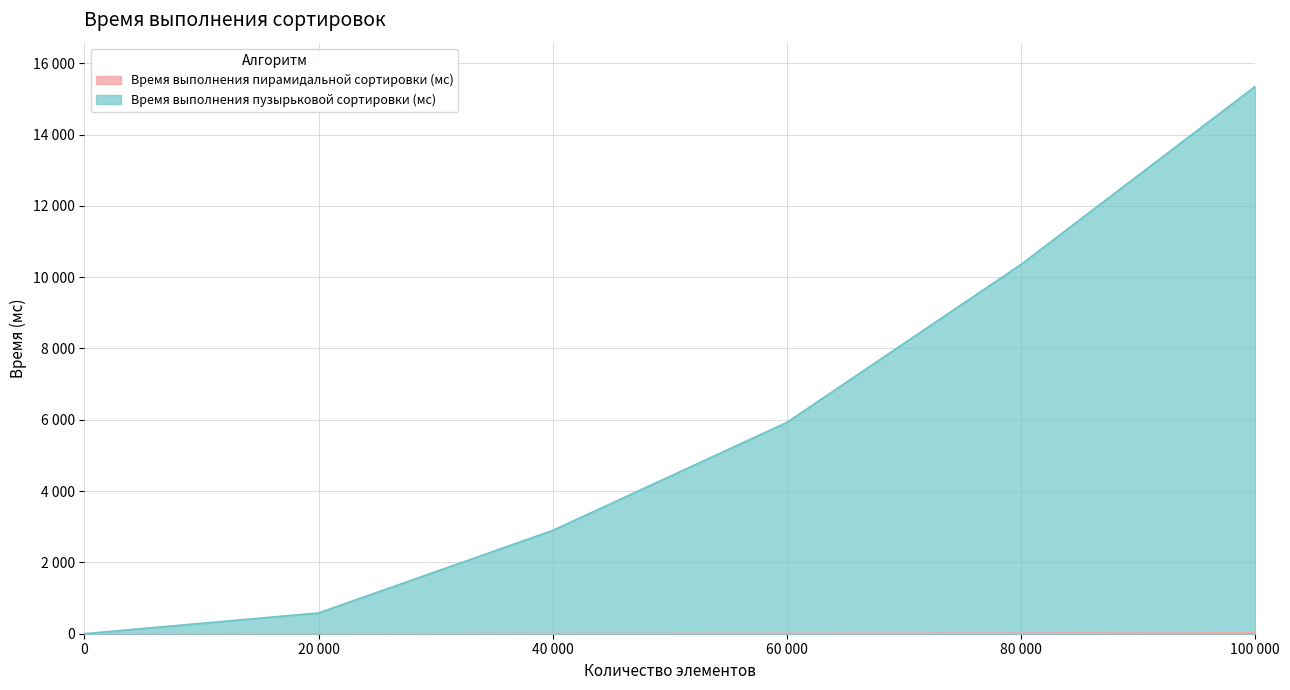

True or false: Время выполнения пирамидальной сортировки (мс) and Время выполнения пузырьковой сортировки (мс) cross at least once.

False